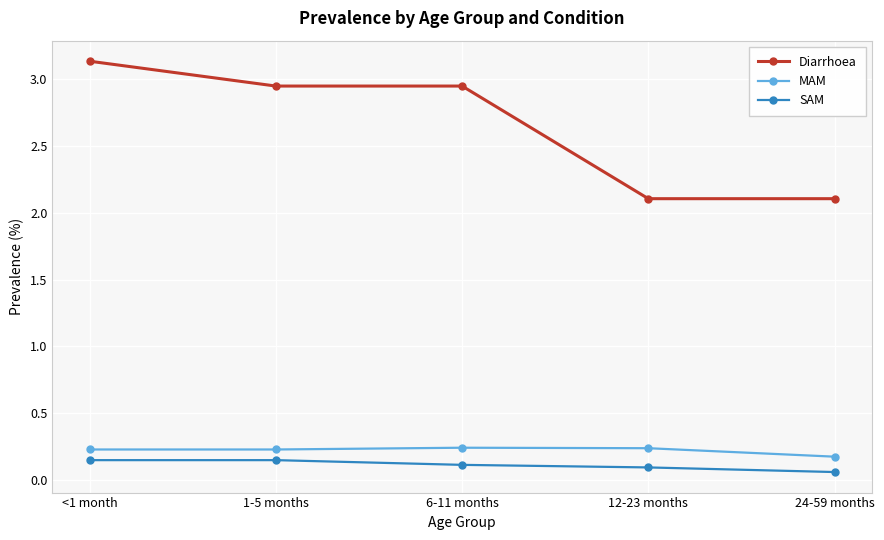

What position from the left is 12-23 months?

4